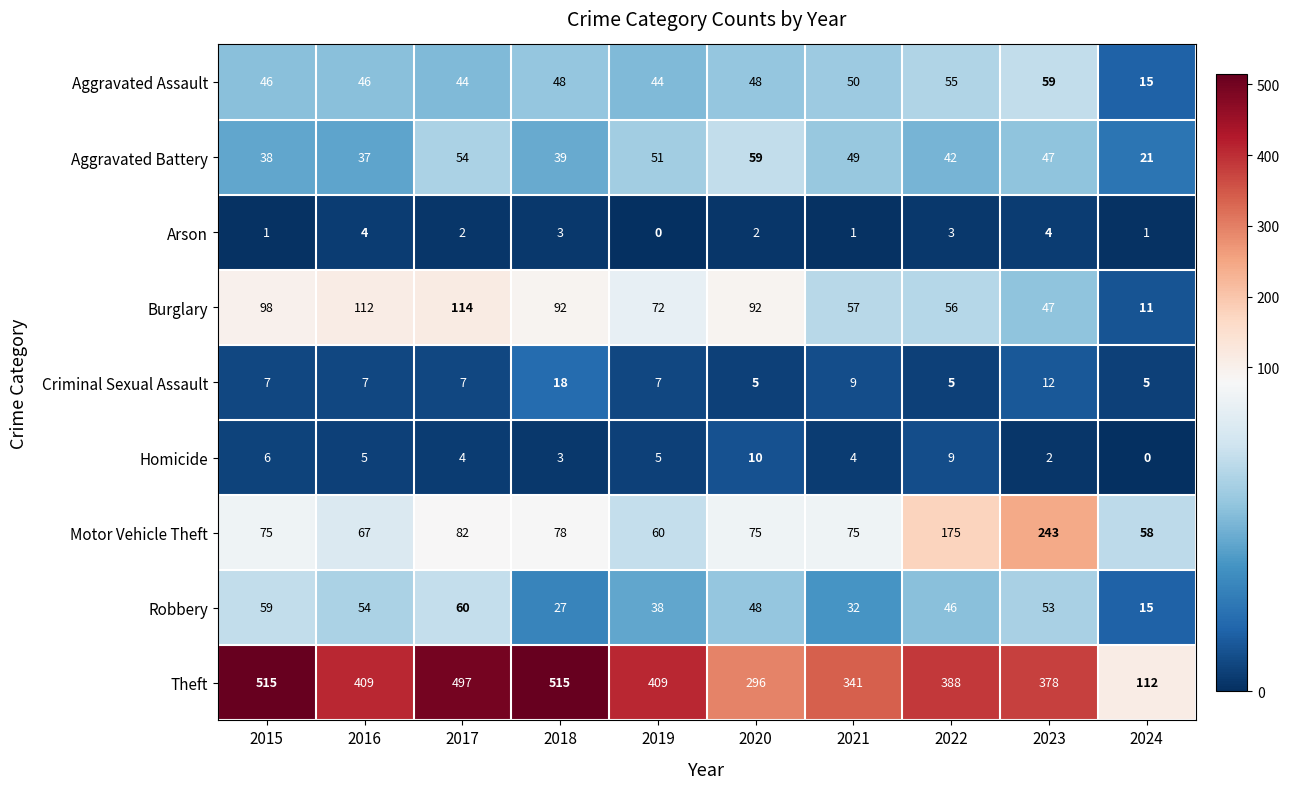

True or false: Arson has a value of 1 at 2015.

True